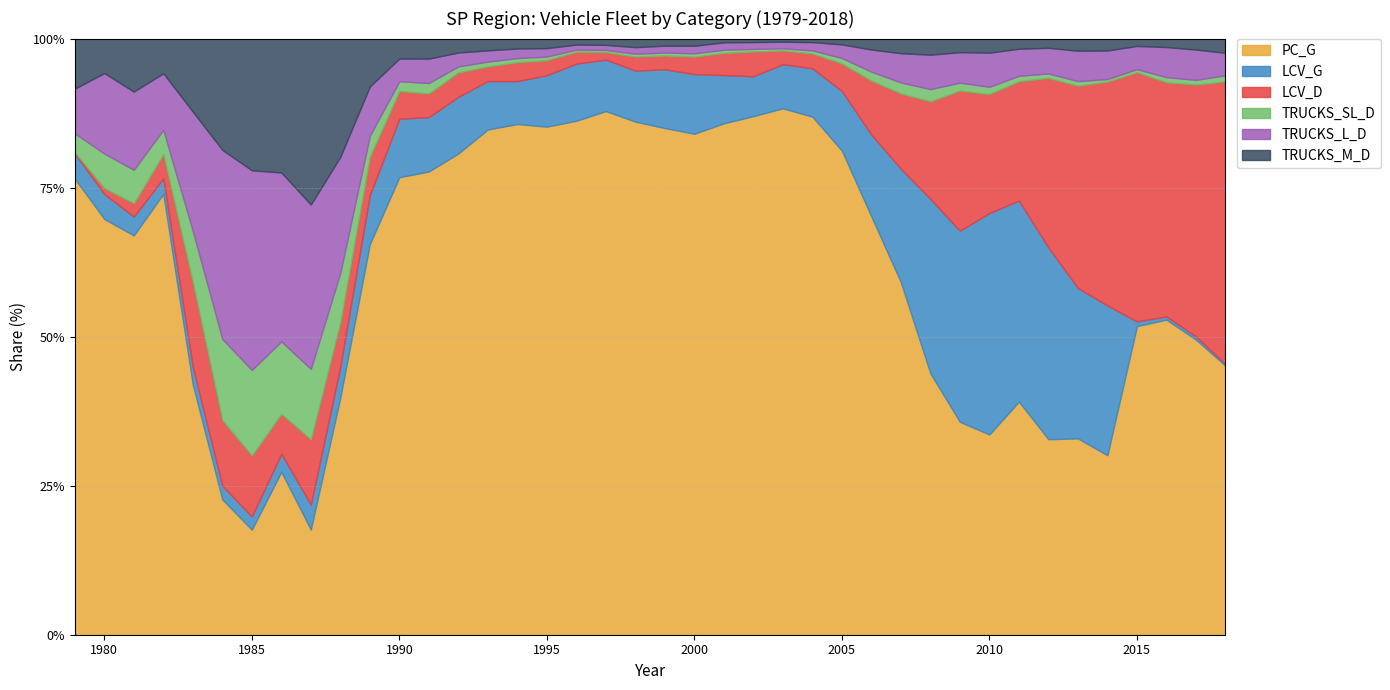

What is the lowest value of the PC_G series?

17.6